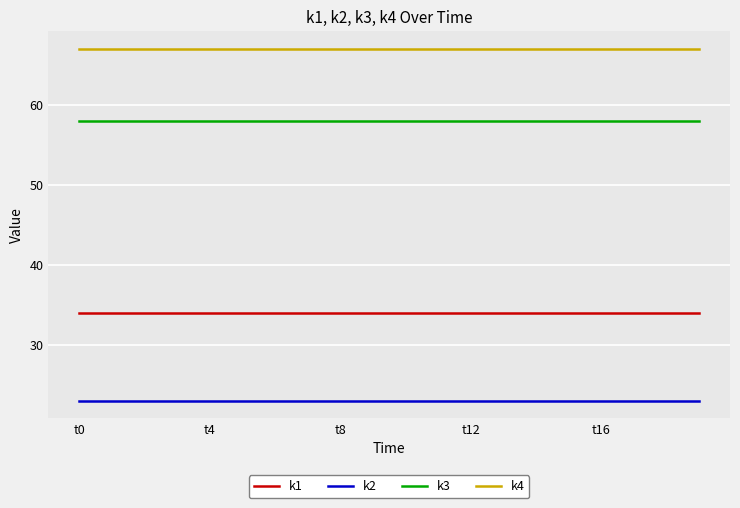

List the series in order of their overall mean, lowest first.

k2, k1, k3, k4